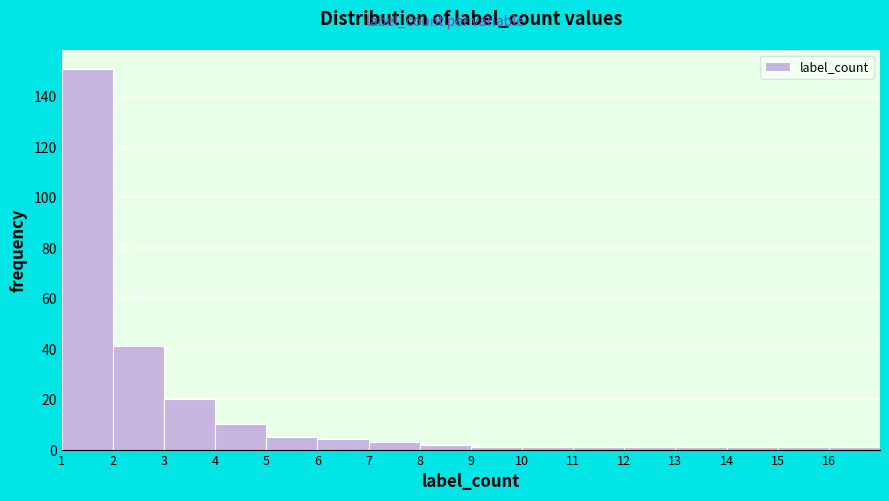

Reading left to right, transcribe this chart: for each bar, give the range it covers on the x-axis and its height. The values are not printed on the chart, so give them approximately, as read against the axis.

1 to 2: 152
2 to 3: 42
3 to 4: 20
4 to 5: 10
5 to 6: 6
6 to 7: 4
7 to 8: 4
8 to 9: 2
9 to 10: under 2
10 to 11: under 2
11 to 12: under 2
12 to 13: under 2
13 to 14: under 2
14 to 15: under 2
15 to 16: under 2
16 to 17: under 2